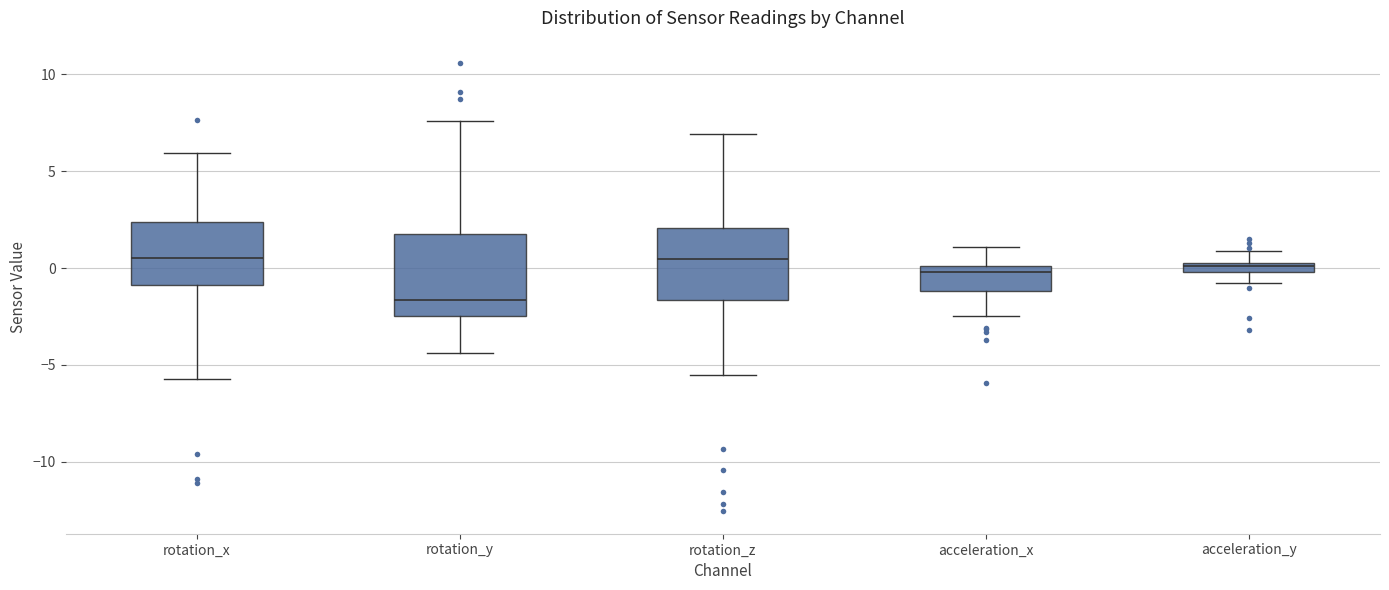

Where is the upper edge of the box for acceleration_x on the y-axis? The values are not printed on the chart, so give them approximately, as read against the axis.

0.0